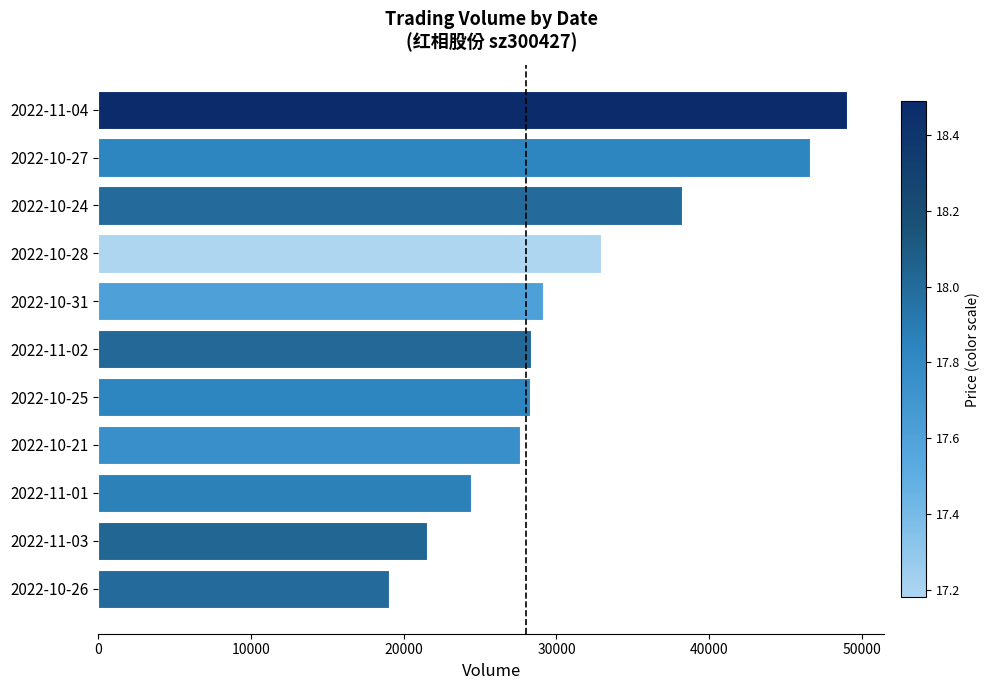

What is the label of the 3rd bar from the top?

2022-10-24